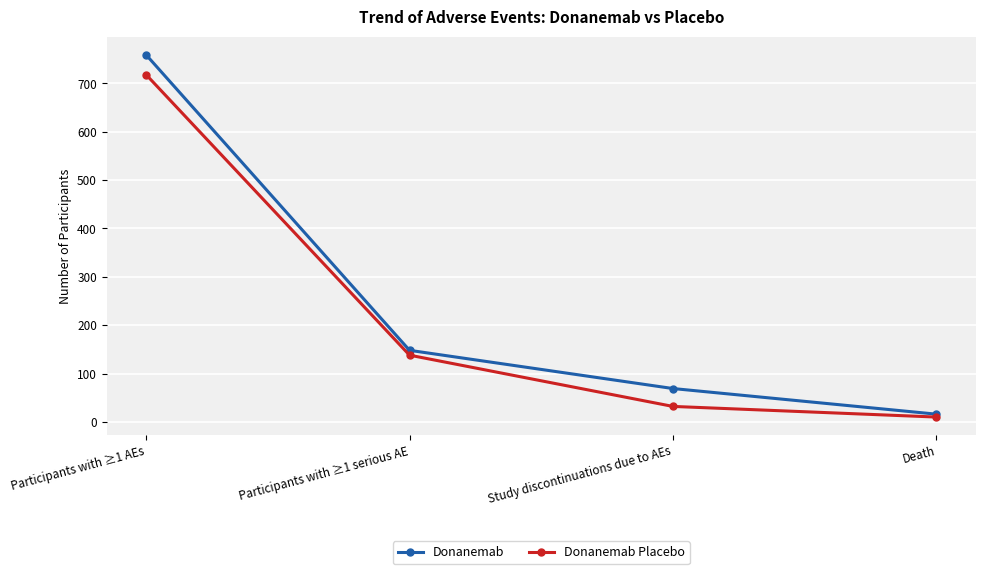

Reading left to right, what are all the values shown in this chart?

Donanemab: Participants with ≥1 AEs=759	Participants with ≥1 serious AE=148	Study discontinuations due to AEs=69	Death=16
Donanemab Placebo: Participants with ≥1 AEs=718	Participants with ≥1 serious AE=138	Study discontinuations due to AEs=32	Death=10